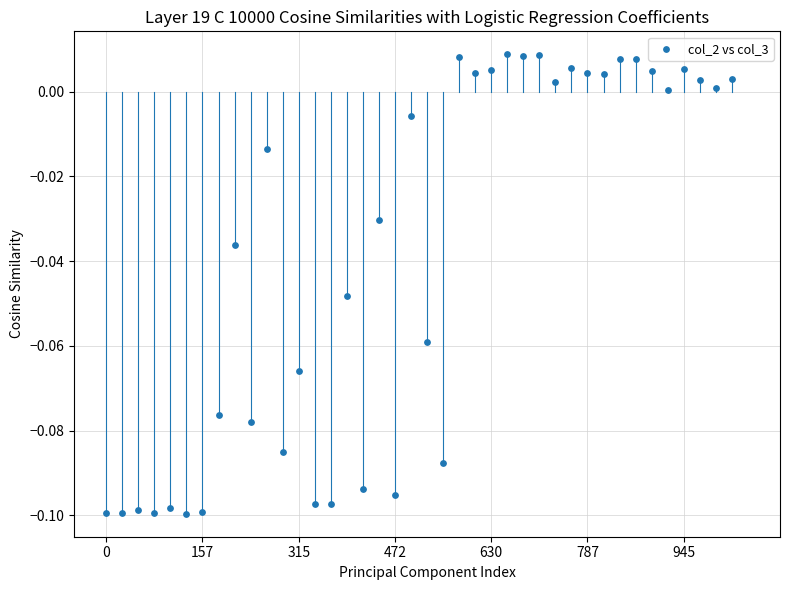

How many data points are displayed?

40